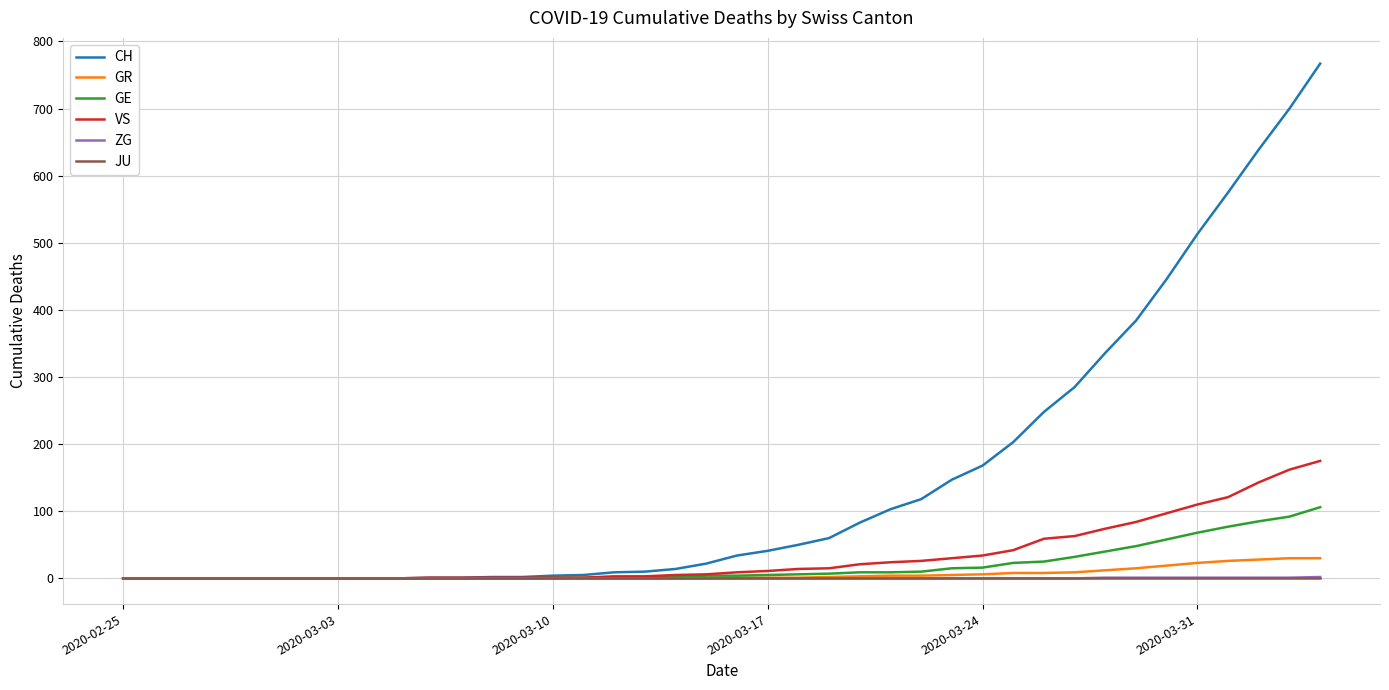

True or false: VS and ZG intersect in this chart.

False